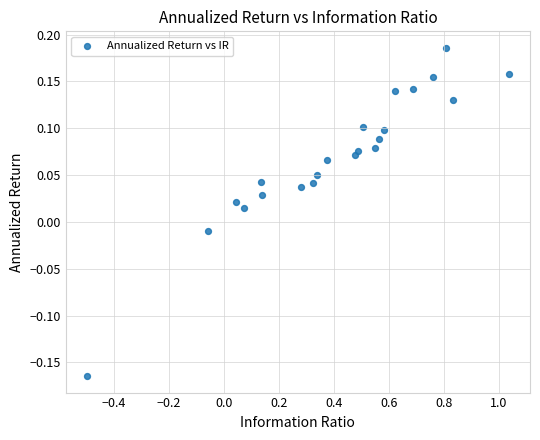

What is the range of X values (max minus min)?

1.5